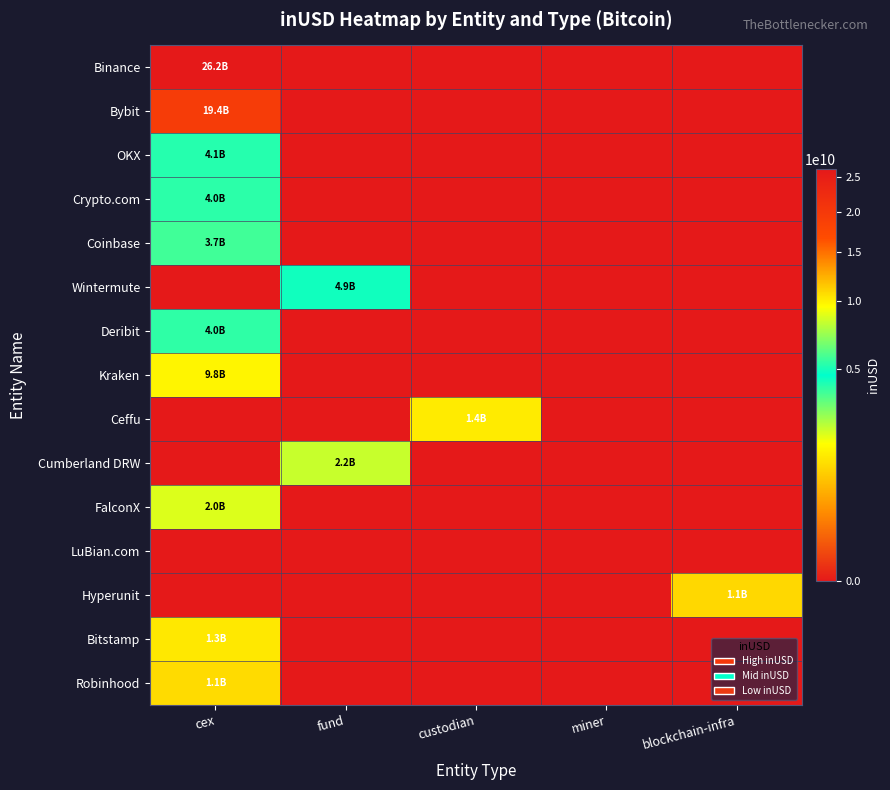

Reading right to left, extract all data points from this chart.

Binance: blockchain-infra=0.0	miner=0.0	custodian=0.0	fund=0.0	cex=26247843003.8
Bybit: blockchain-infra=0.0	miner=0.0	custodian=0.0	fund=0.0	cex=19384886925.8
OKX: blockchain-infra=0.0	miner=0.0	custodian=0.0	fund=0.0	cex=4087947658.7
Crypto.com: blockchain-infra=0.0	miner=0.0	custodian=0.0	fund=0.0	cex=4000861558.2
Coinbase: blockchain-infra=0.0	miner=0.0	custodian=0.0	fund=0.0	cex=3719564494.3
Wintermute: blockchain-infra=0.0	miner=0.0	custodian=0.0	fund=4901081037.1	cex=0.0
Deribit: blockchain-infra=0.0	miner=0.0	custodian=0.0	fund=0.0	cex=3987205327.0
Kraken: blockchain-infra=0.0	miner=0.0	custodian=0.0	fund=0.0	cex=9849053695.5
Ceffu: blockchain-infra=0.0	miner=0.0	custodian=1361018006.7	fund=0.0	cex=0.0
Cumberland DRW: blockchain-infra=0.0	miner=0.0	custodian=0.0	fund=2197361439.0	cex=0.0
FalconX: blockchain-infra=0.0	miner=0.0	custodian=0.0	fund=0.0	cex=1992932017.9
LuBian.com: blockchain-infra=0.0	miner=0.0	custodian=0.0	fund=0.0	cex=0.0
Hyperunit: blockchain-infra=1077751210.0	miner=0.0	custodian=0.0	fund=0.0	cex=0.0
Bitstamp: blockchain-infra=0.0	miner=0.0	custodian=0.0	fund=0.0	cex=1316844588.1
Robinhood: blockchain-infra=0.0	miner=0.0	custodian=0.0	fund=0.0	cex=1107869907.8